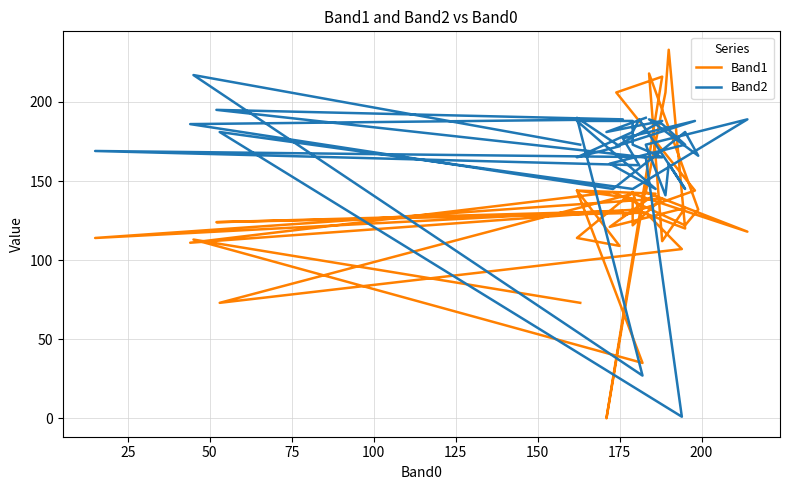

Rank the series by their average value, from lowest to highest.

Band1, Band2